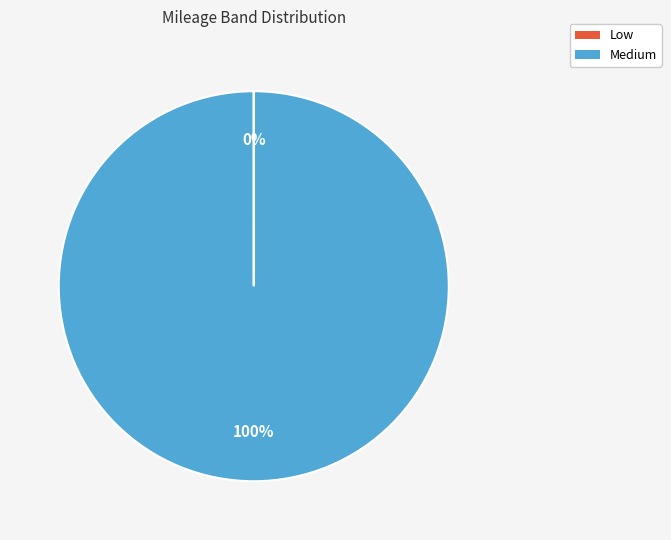

Which slice represents more than half of the pie?

Medium